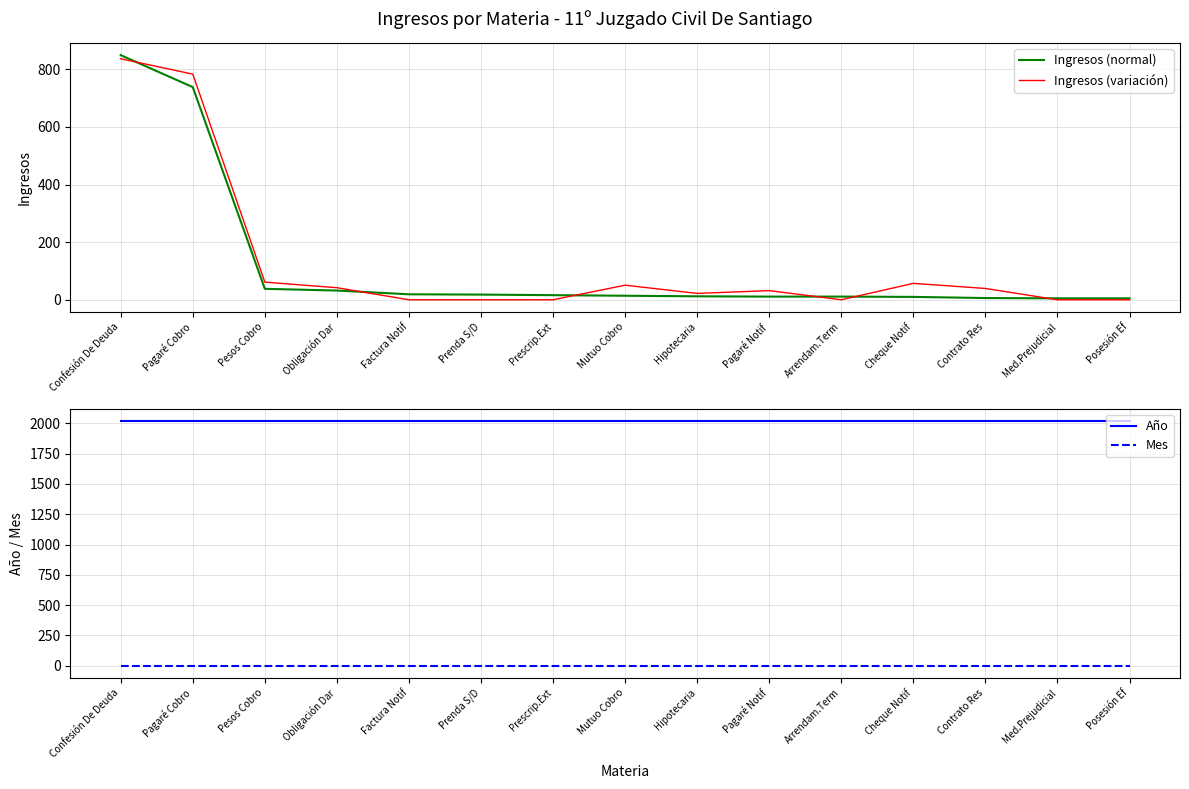

Reading left to right, what are all the values shown in this chart?

Ingresos (normal): 849.0	738.0	38.0	32.0	19.0	18.0	16.0	14.0	12.0	11.0	11.0	10.0	6.0	5.0	5.0
Ingresos (variación): 836.5	783.1	61.2	41.9	0.0	0.0	0.0	50.6	22.1	31.8	0.0	57.0	39.2	0.0	0.0
Año: 2020.0	2020.0	2020.0	2020.0	2020.0	2020.0	2020.0	2020.0	2020.0	2020.0	2020.0	2020.0	2020.0	2020.0	2020.0
Mes: 2.0	2.0	2.0	2.0	2.0	2.0	2.0	2.0	2.0	2.0	2.0	2.0	2.0	2.0	2.0